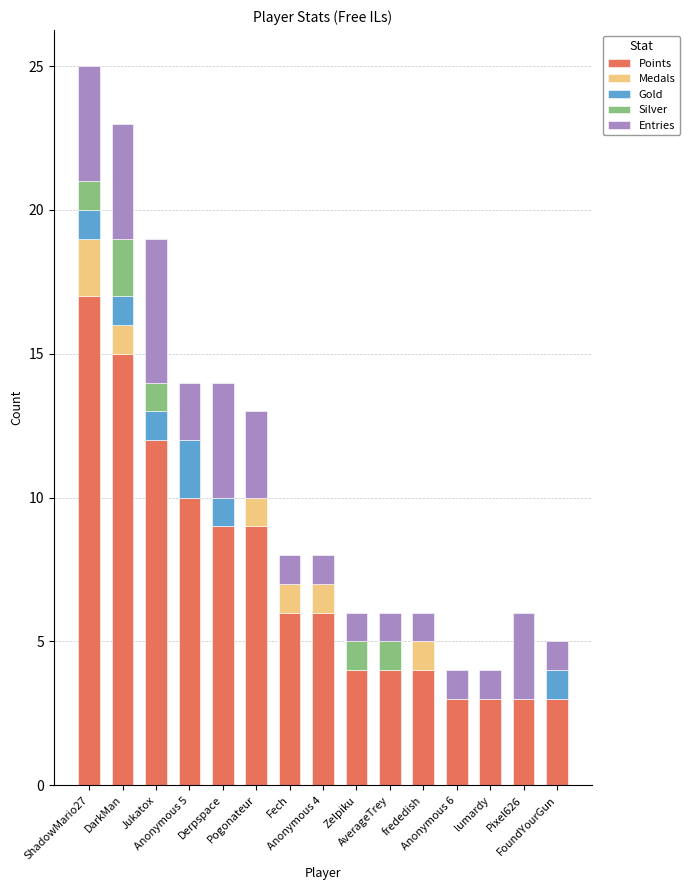

What is the highest value of the Points series?

17